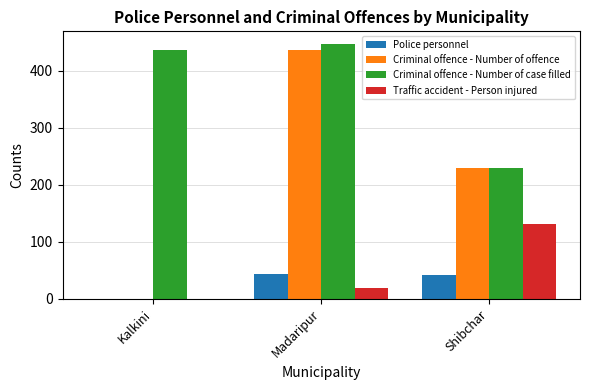

Is the value of Criminal offence - Number of offence at Kalkini greater than the value of Traffic accident - Person injured at Shibchar?

No